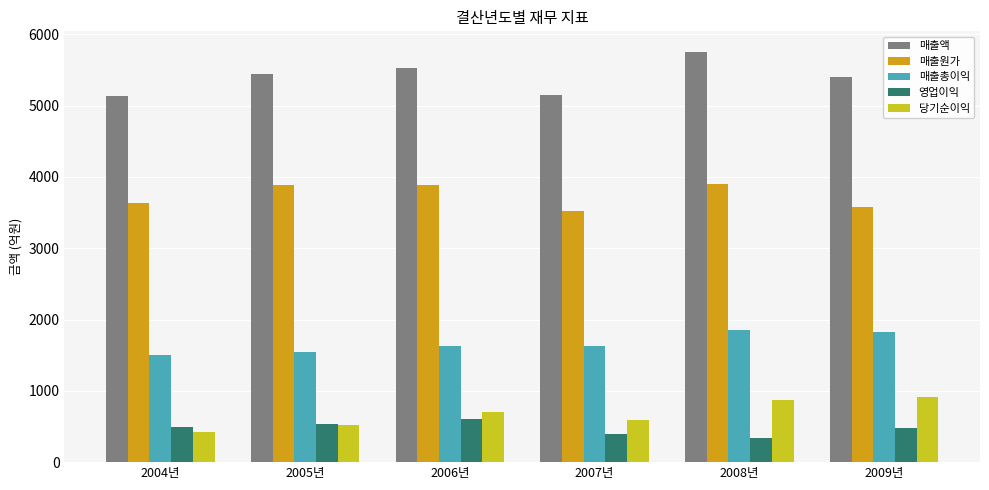

What is the spread (max minus min) of values at 2007년?

4749.0